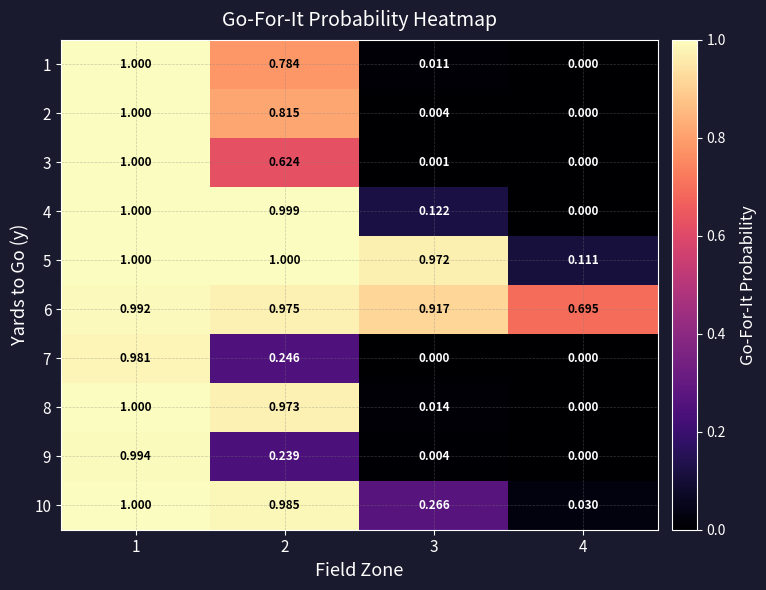

What is the maximum value shown in the chart?

1.0